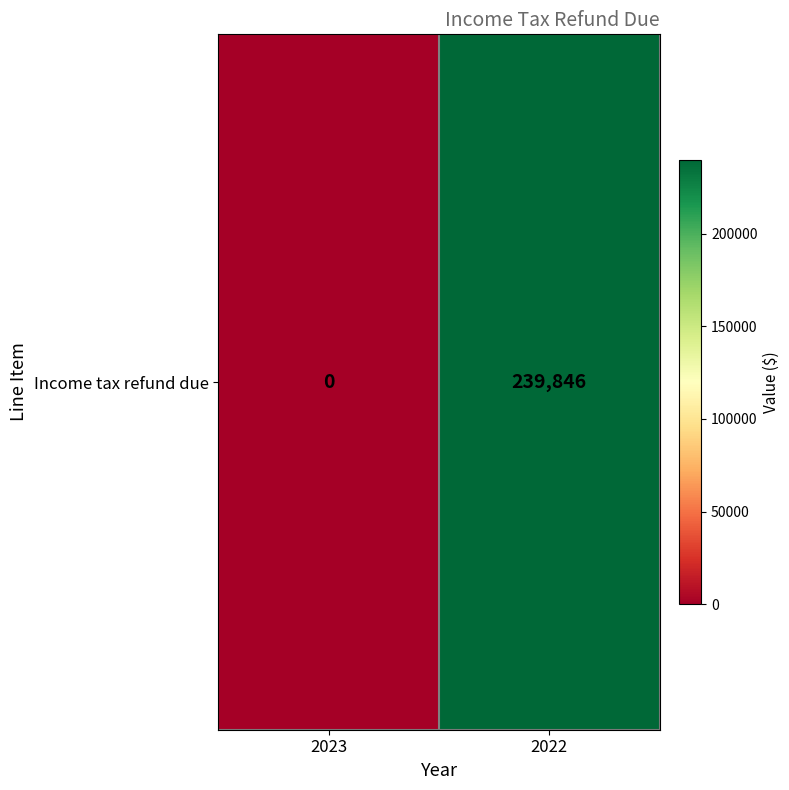

Count the number of data series in this chart.

1